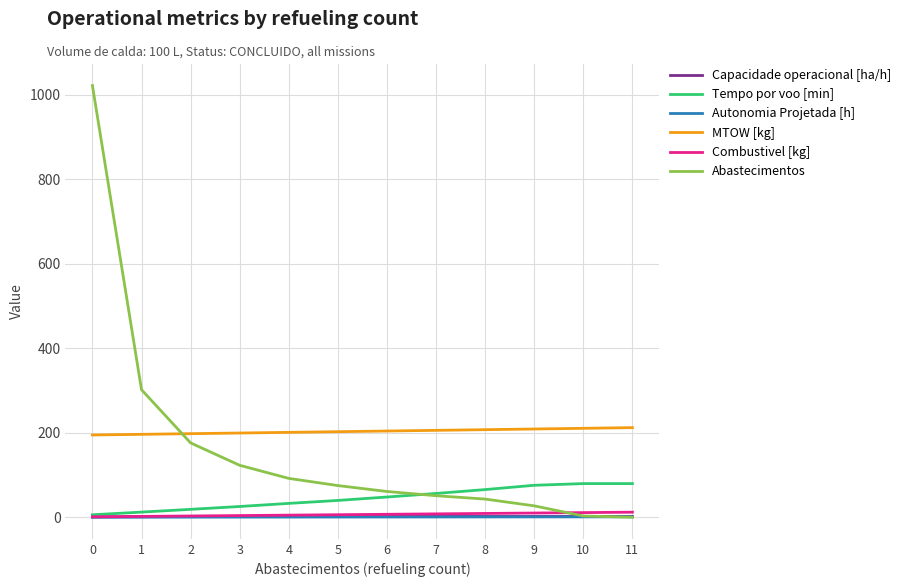

Which series has the widest spread of values?

Abastecimentos